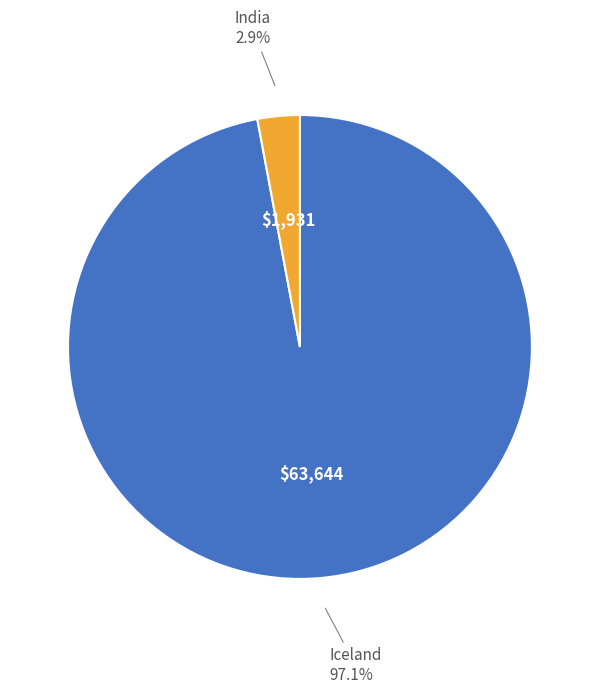

Is there any slice that represents more than half of the pie?

Yes